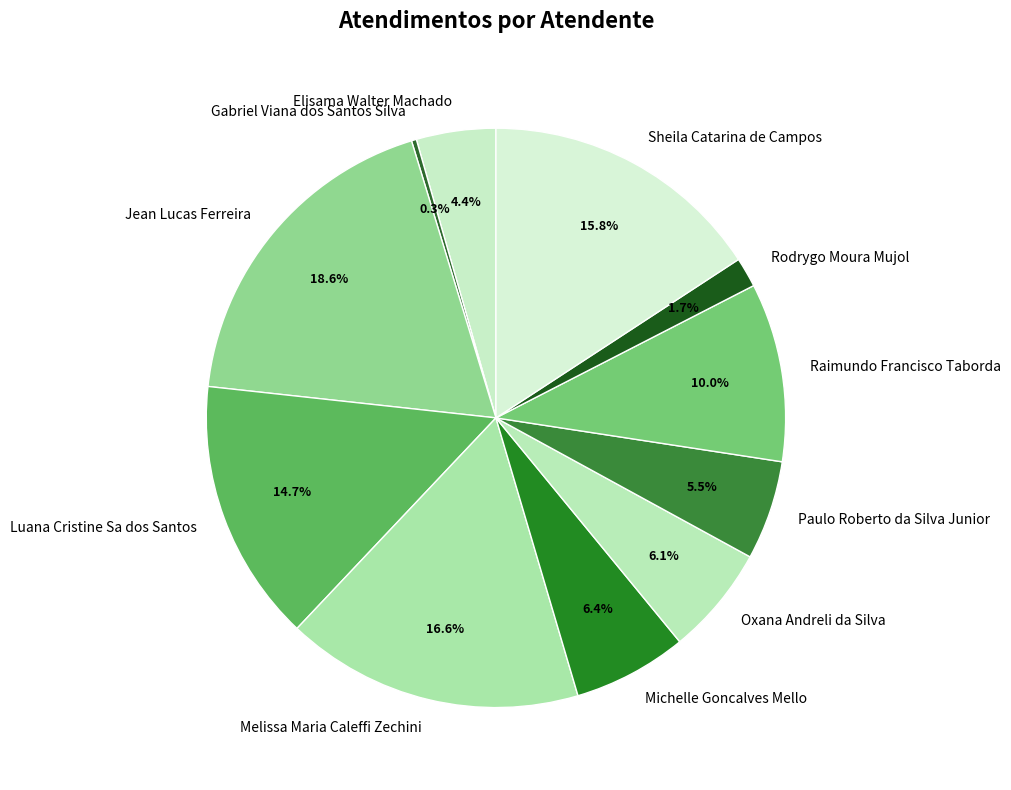

To the nearest percent, what percentage of the pie is Sheila Catarina de Campos?

16%